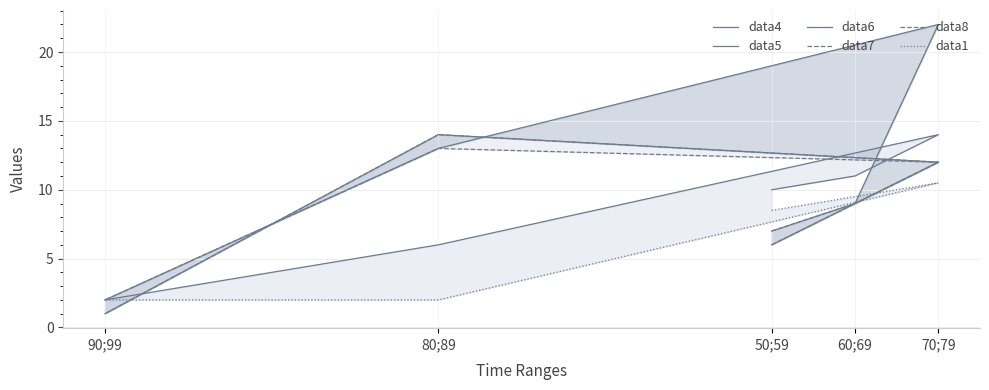

Rank the series by their maximum value, from highest to lowest.

data6, data4, data5, data7, data8, data1